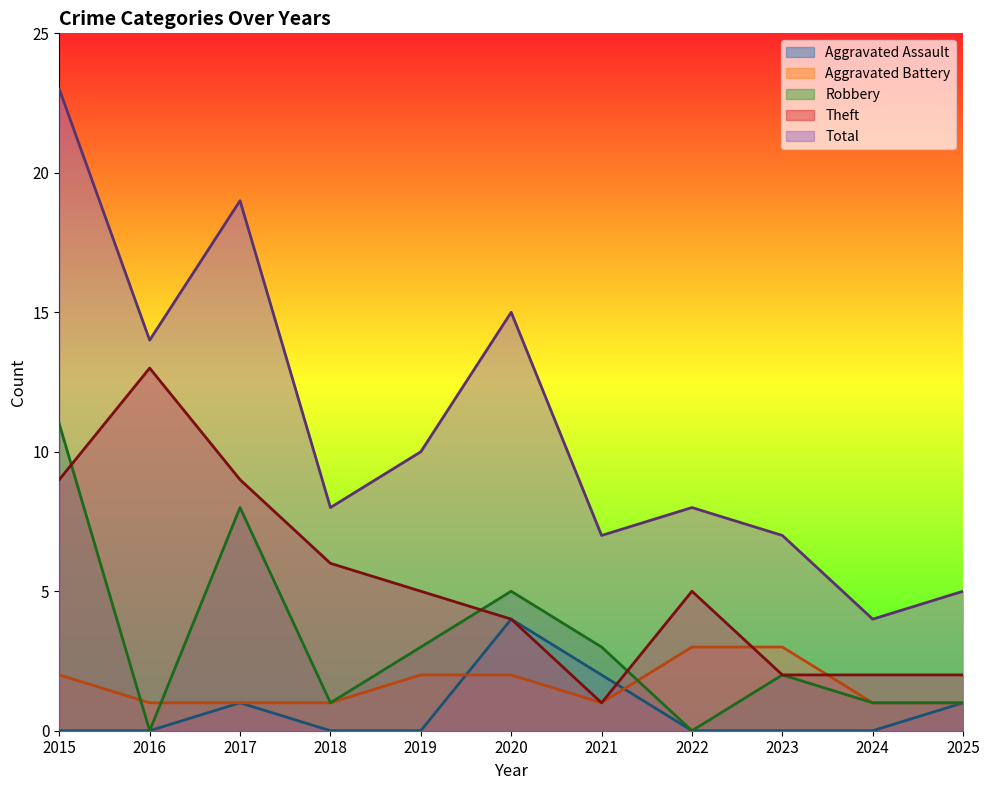

At 2022, list the series in order from smallest to largest.

Aggravated Assault, Robbery, Aggravated Battery, Theft, Total